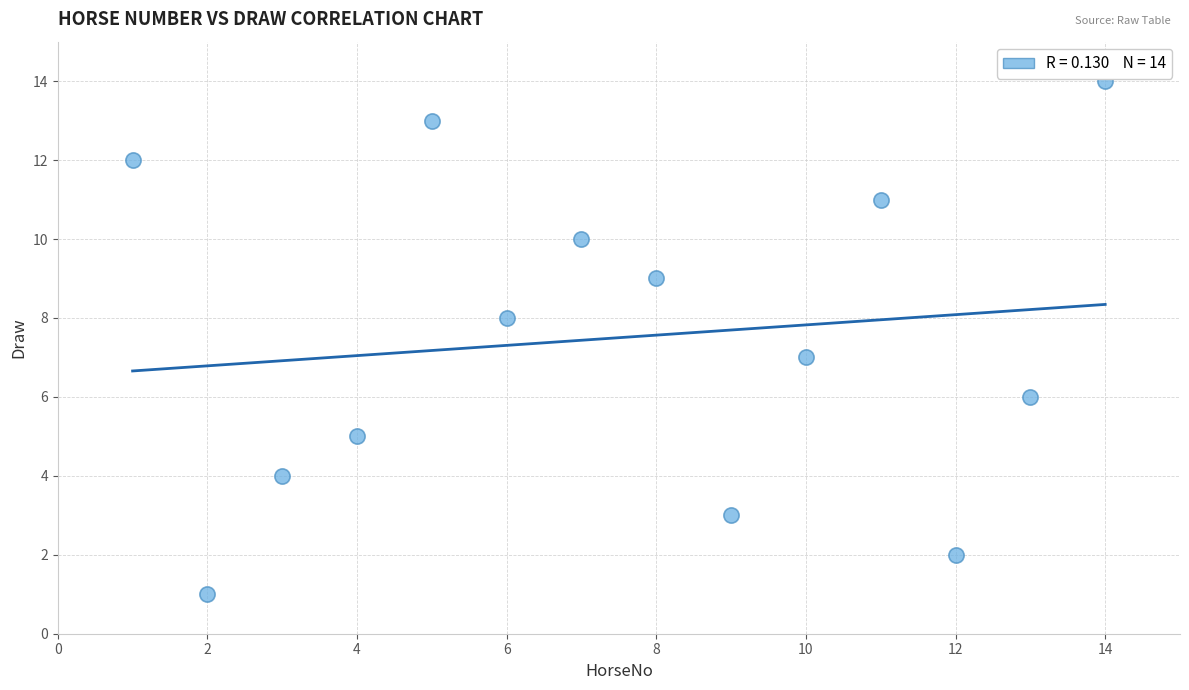

What is the range of X values (max minus min)?

13